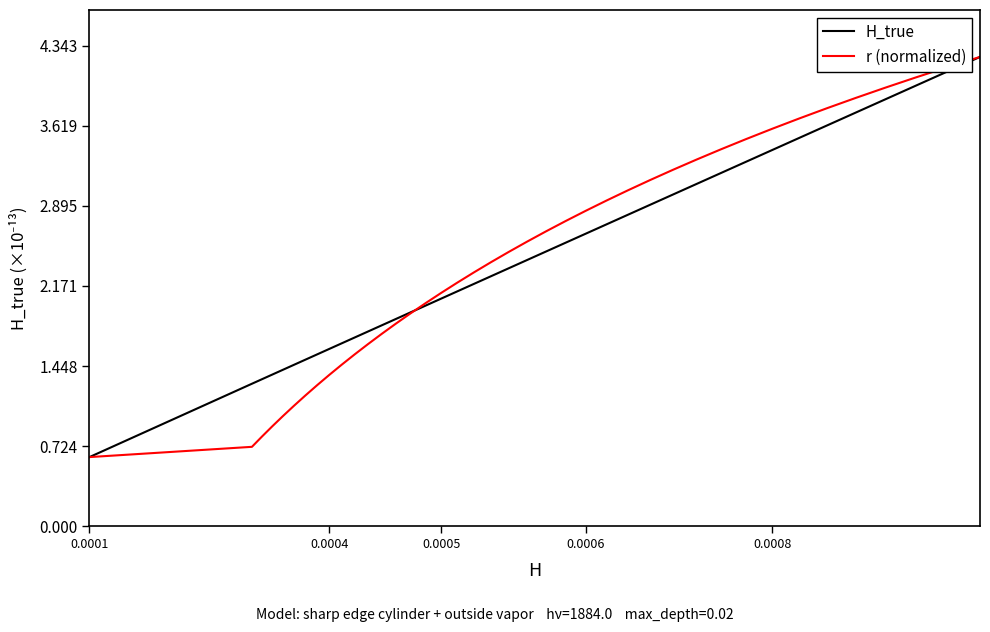

What is the minimum value for r (normalized)?

0.6